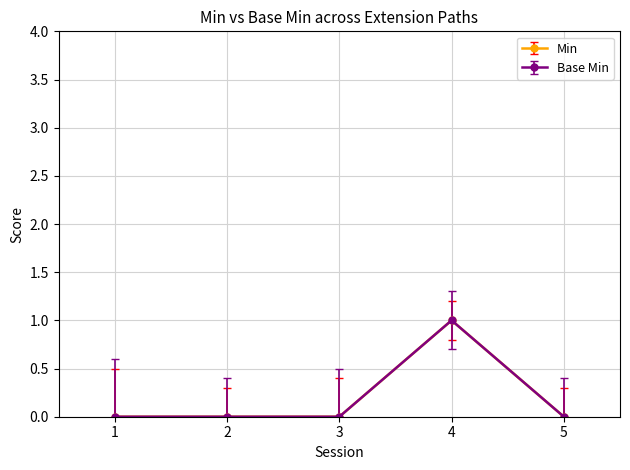

True or false: Base Min and Min intersect in this chart.

False